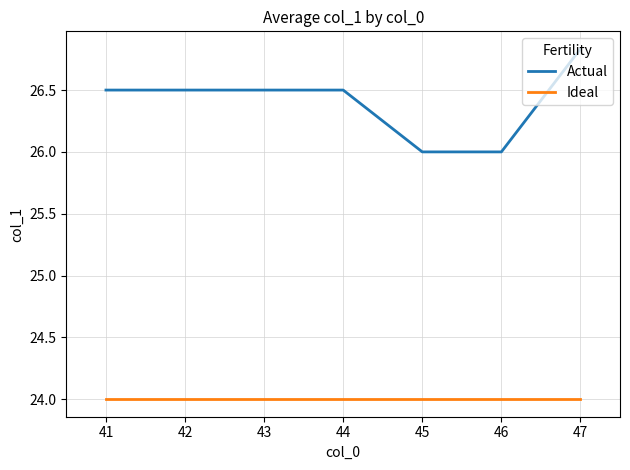

The Ideal series shows 24.0 at 43. True or false?

True